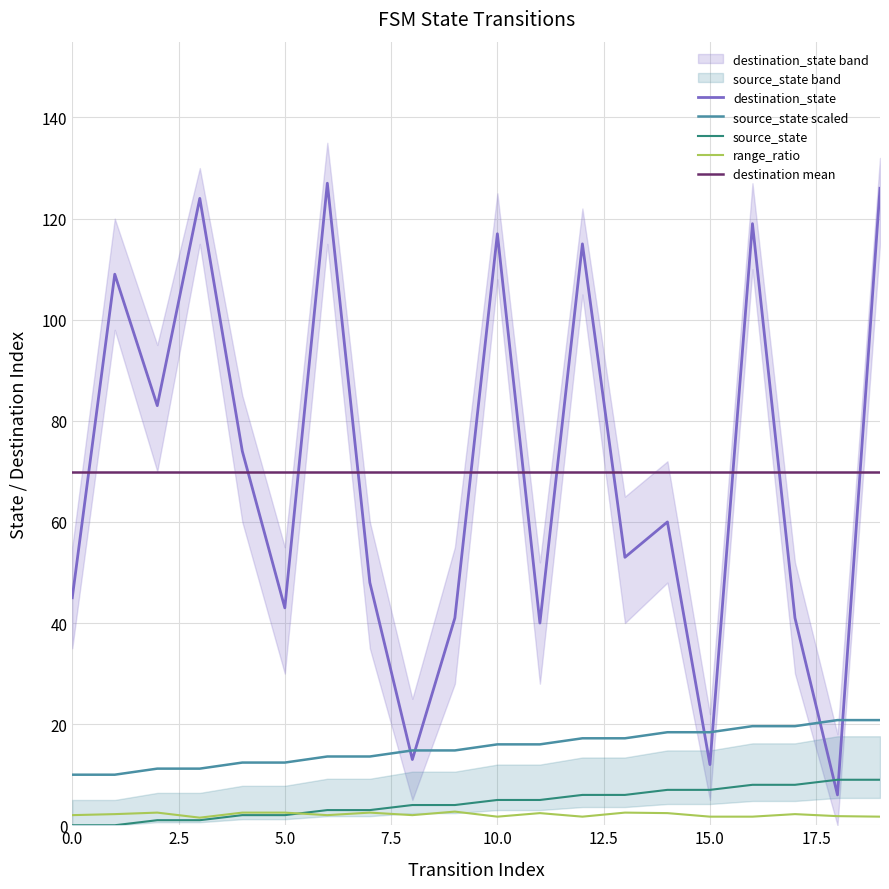

What is the total value across all series at 11?

56.0